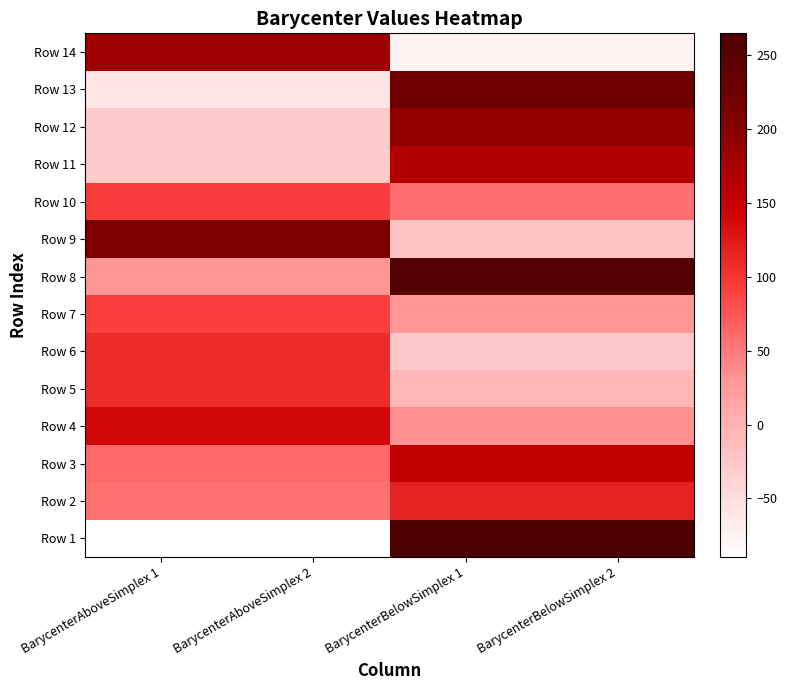

Which has a higher value, BarycenterAboveSimplex 1 or BarycenterBelowSimplex 1?

BarycenterBelowSimplex 1